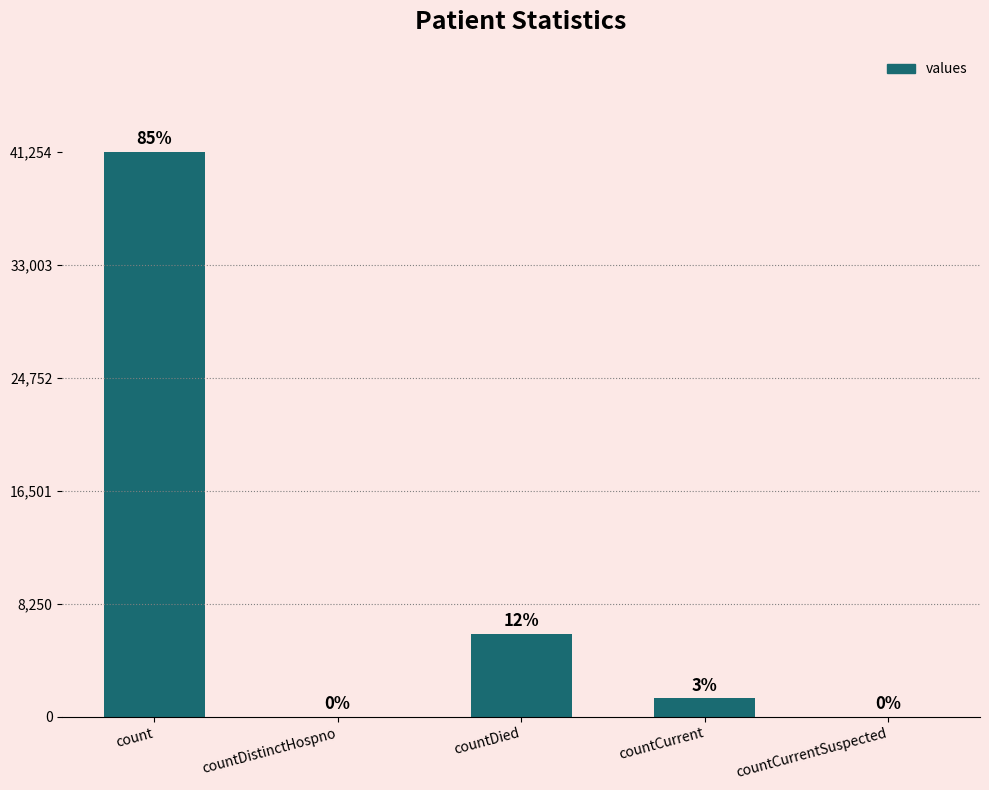

Which category has the lowest value across all series?

countDistinctHospno